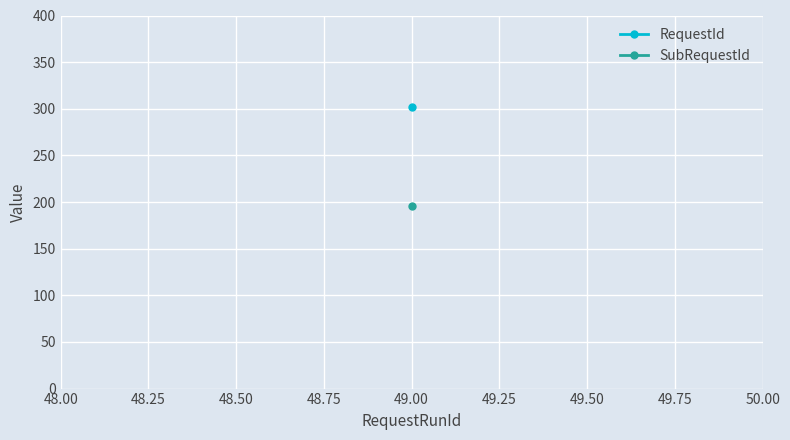

True or false: RequestId has a value of 302 at 49.

True